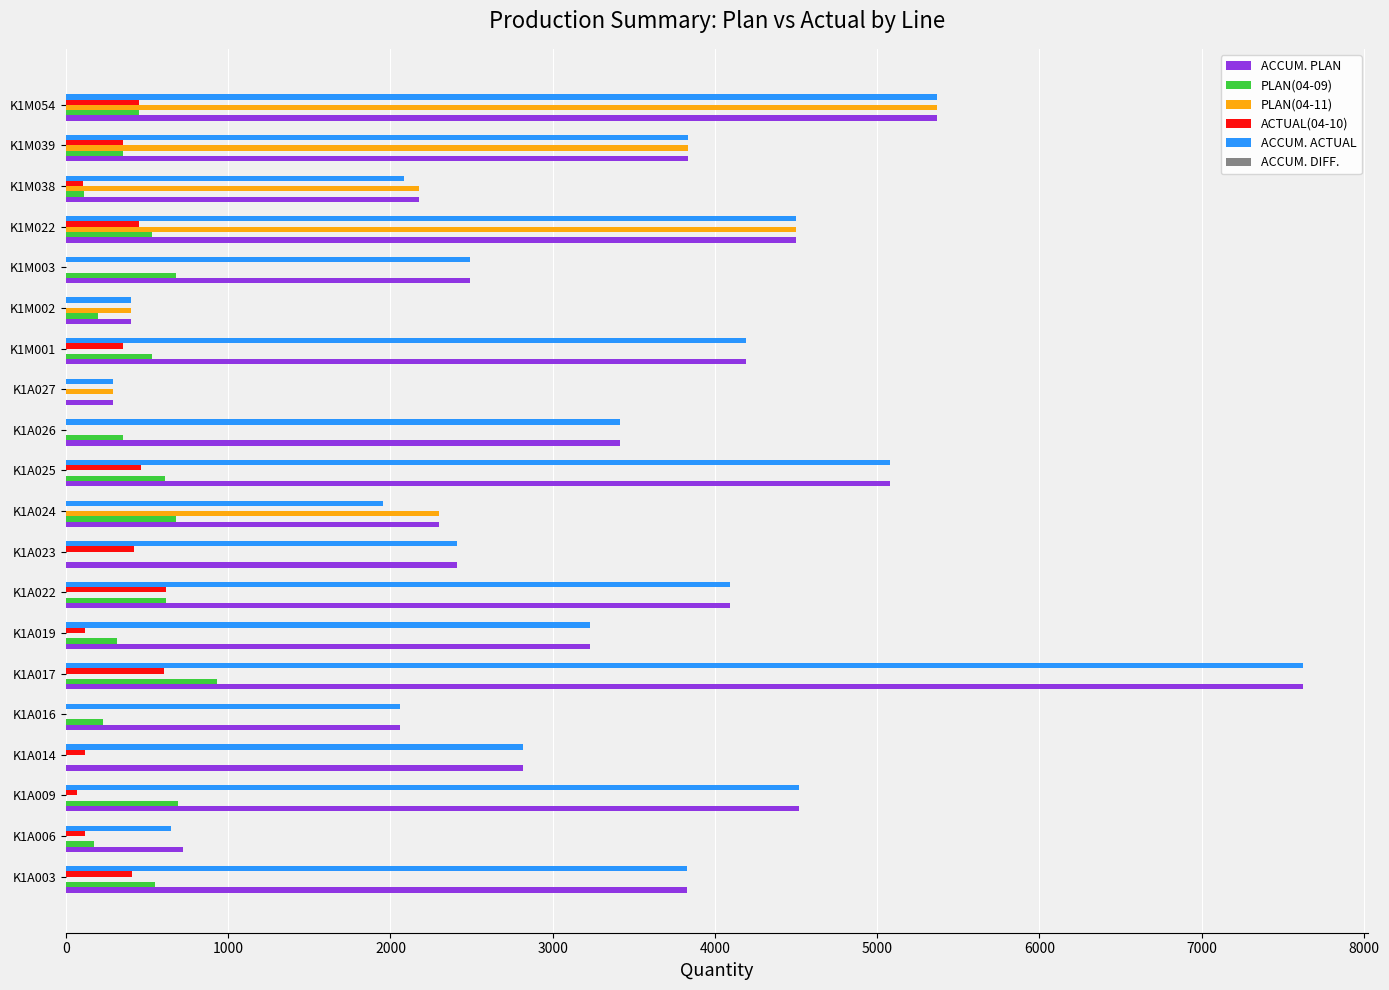

Where is ACCUM. DIFF. nearest to the value -170?

K1M038